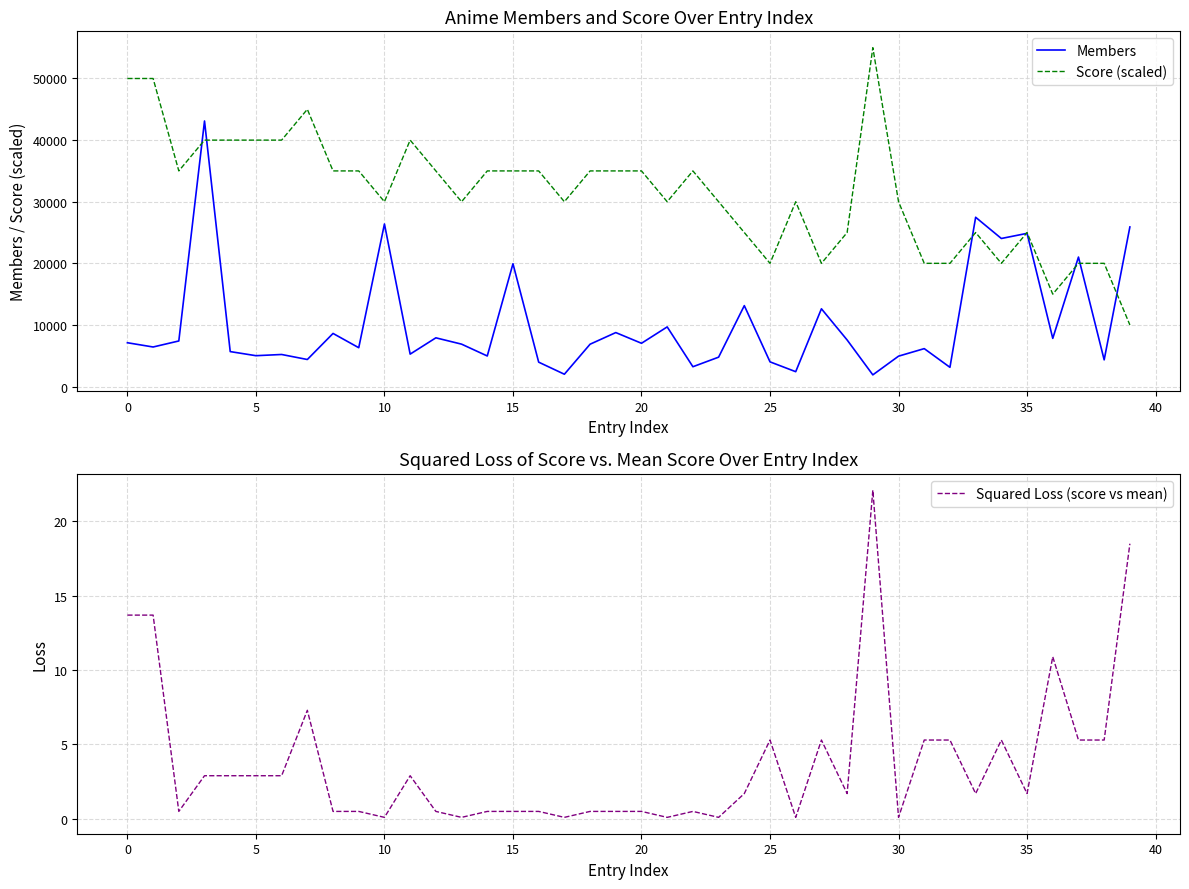

How many lines are shown in the chart?

3